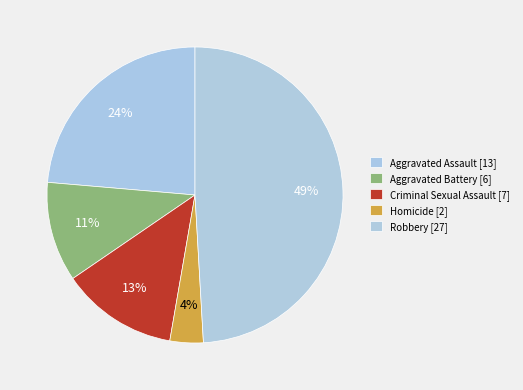

Between Robbery and Aggravated Battery, which is larger?

Robbery